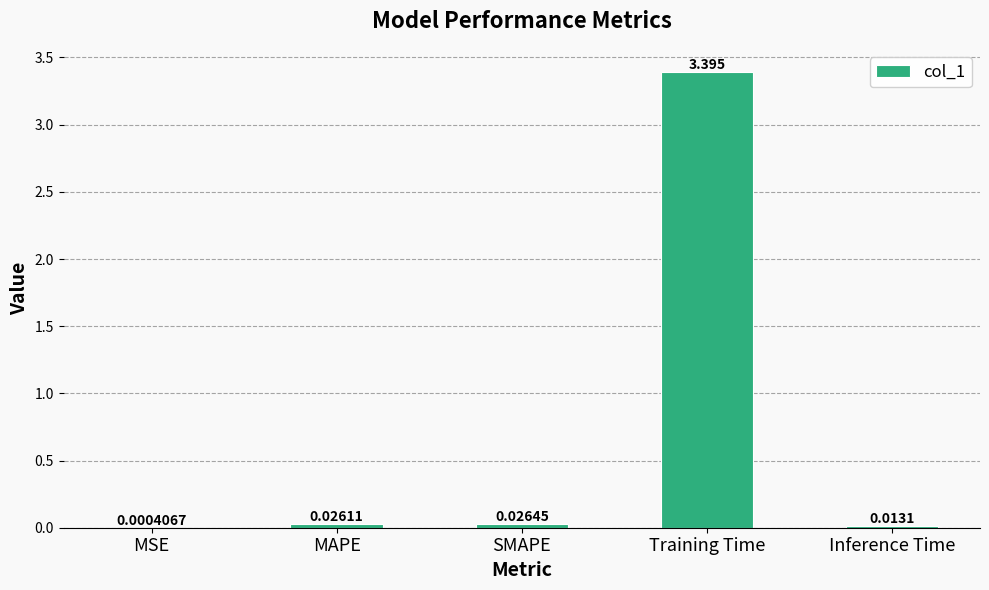

Between SMAPE and Training Time, which is larger?

Training Time